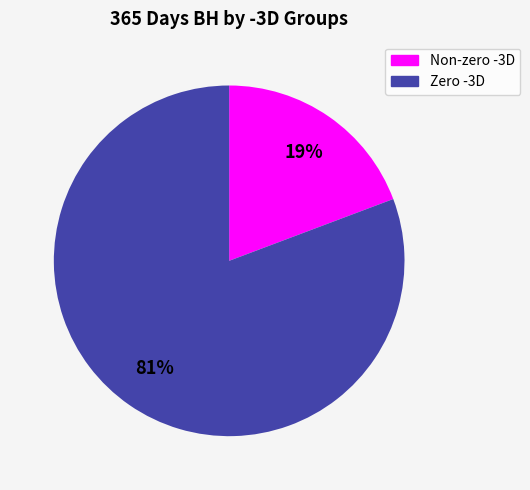

Is the sum of Zero -3D and Non-zero -3D greater than half?

Yes